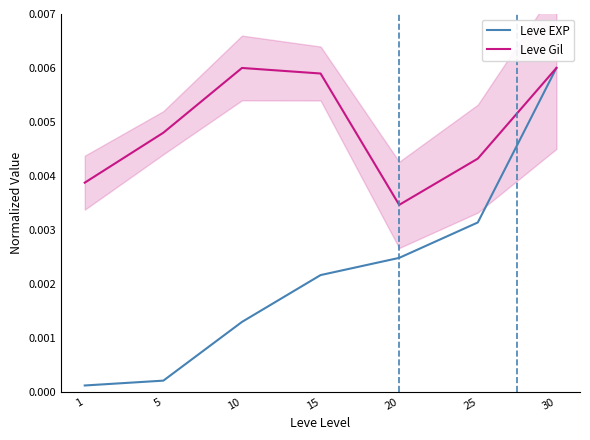

True or false: Leve Gil and Leve EXP intersect in this chart.

False